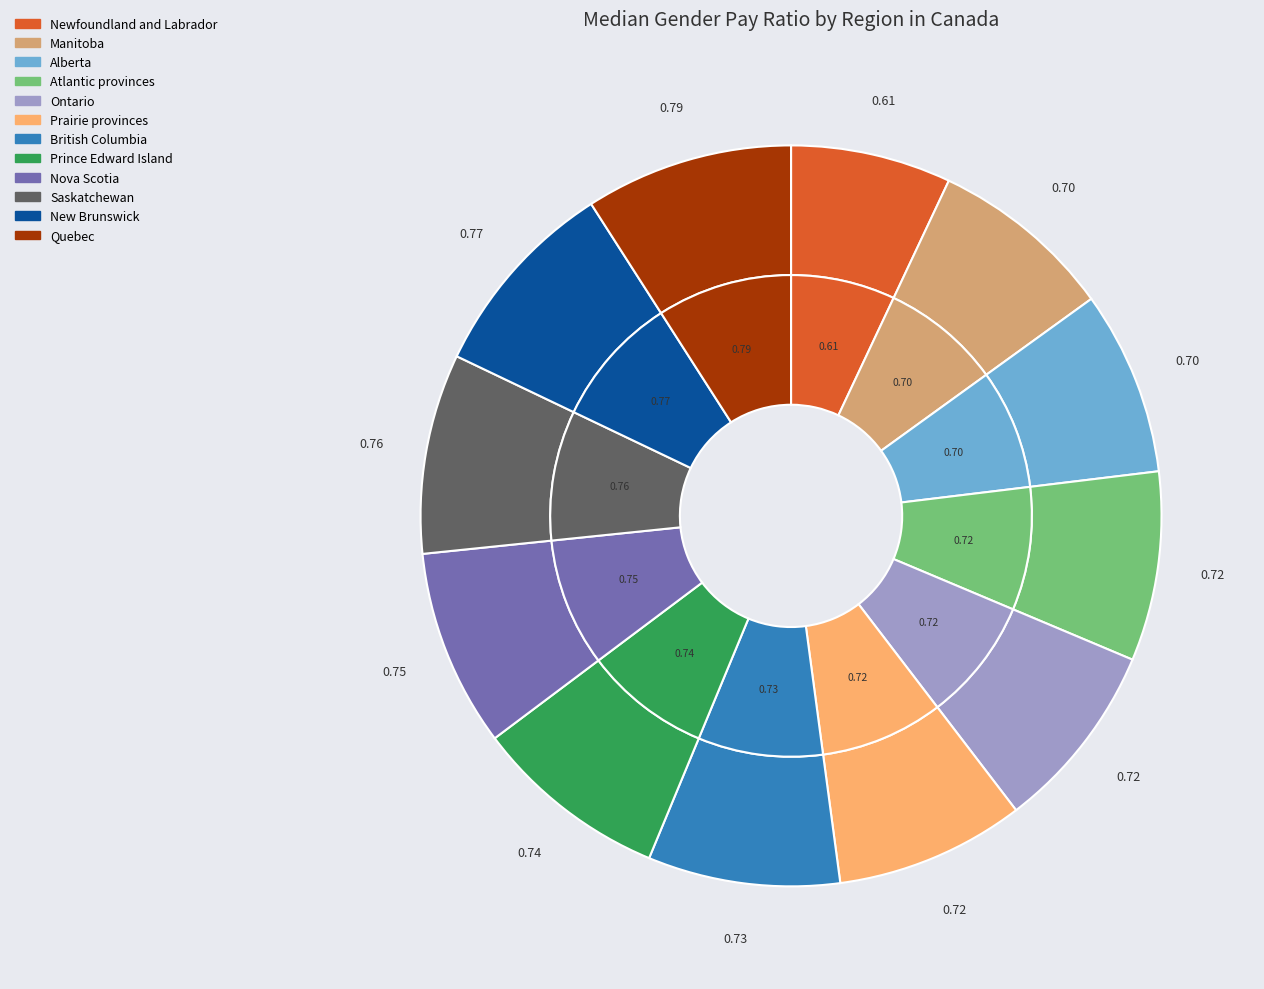

How many segments does this pie chart have?

12